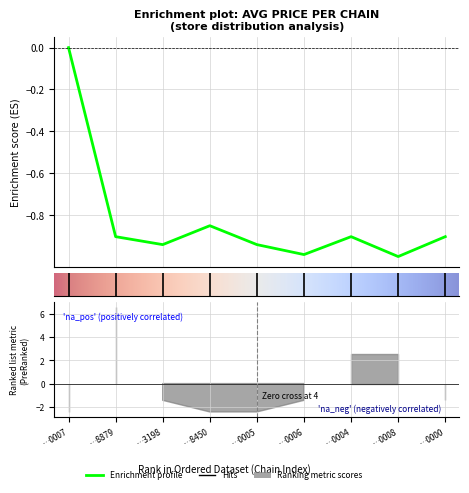

The chart shows a value of -0.6 at …0008. True or false?

False